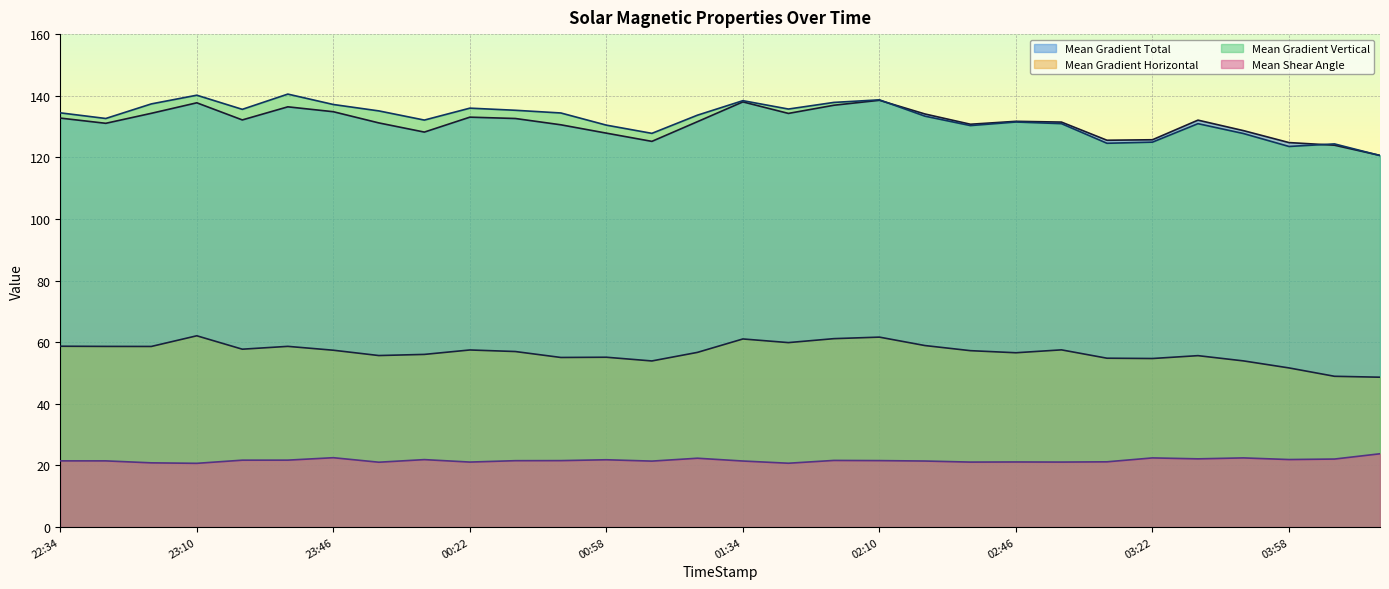

True or false: Mean Gradient Vertical and Mean Shear Angle cross at least once.

False